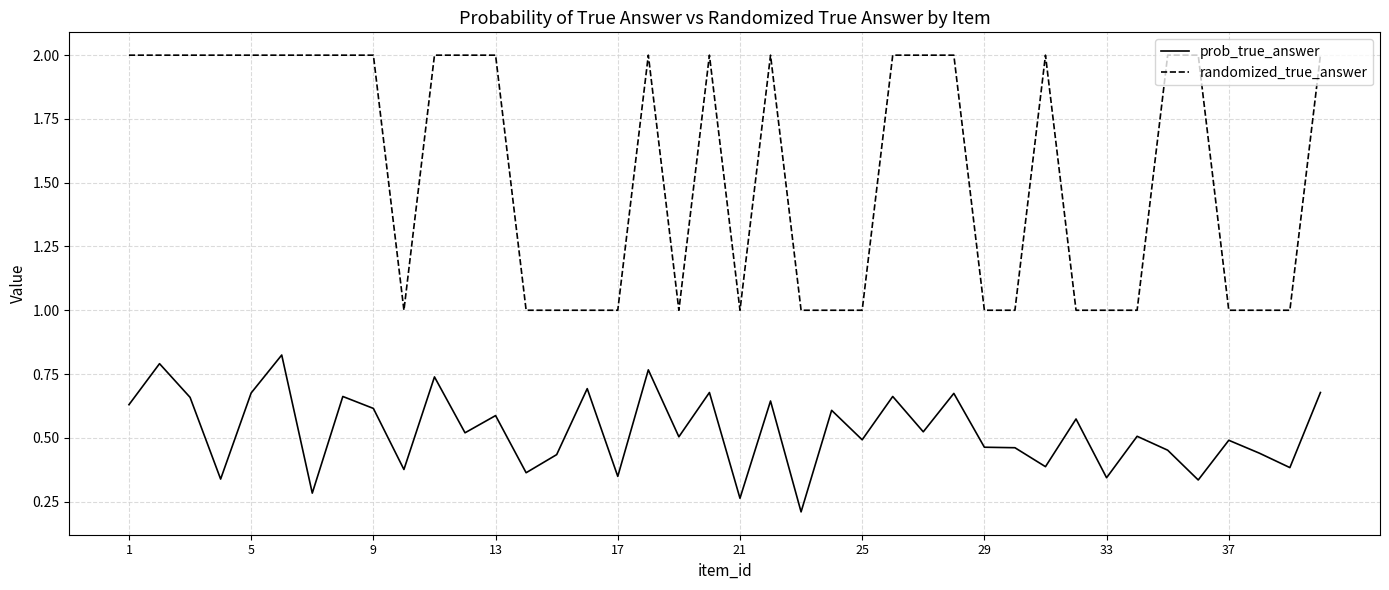

Which series has the largest range (max minus min)?

randomized_true_answer